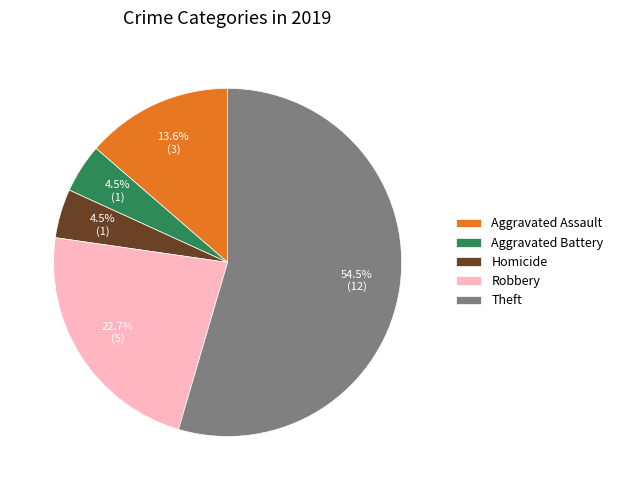

True or false: Robbery accounts for 28% of the total.

False